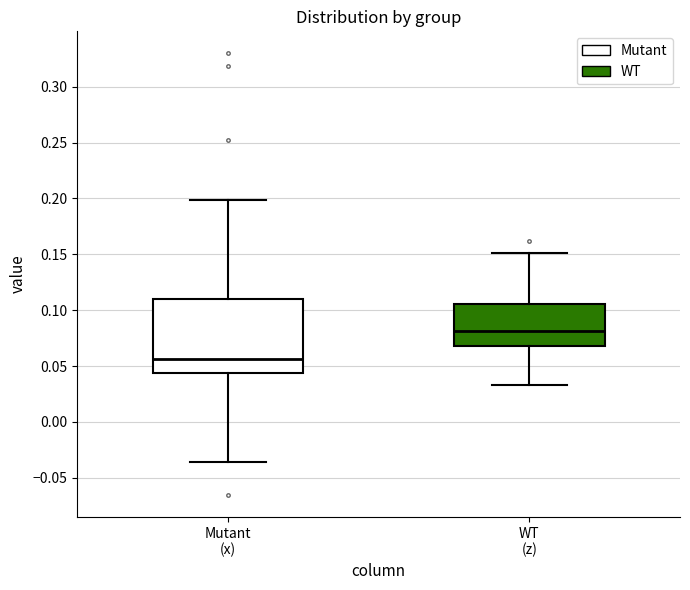

Which box's median line is the highest?

WT (z)